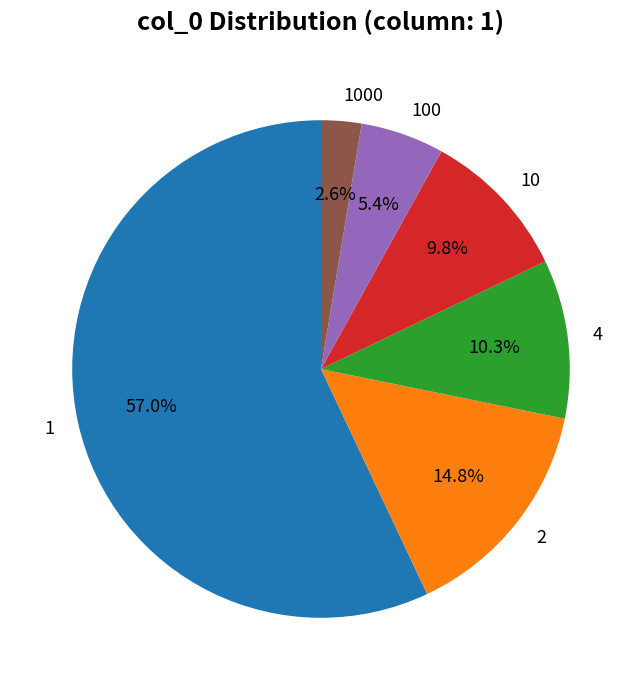

Which slice is the smallest?

1000